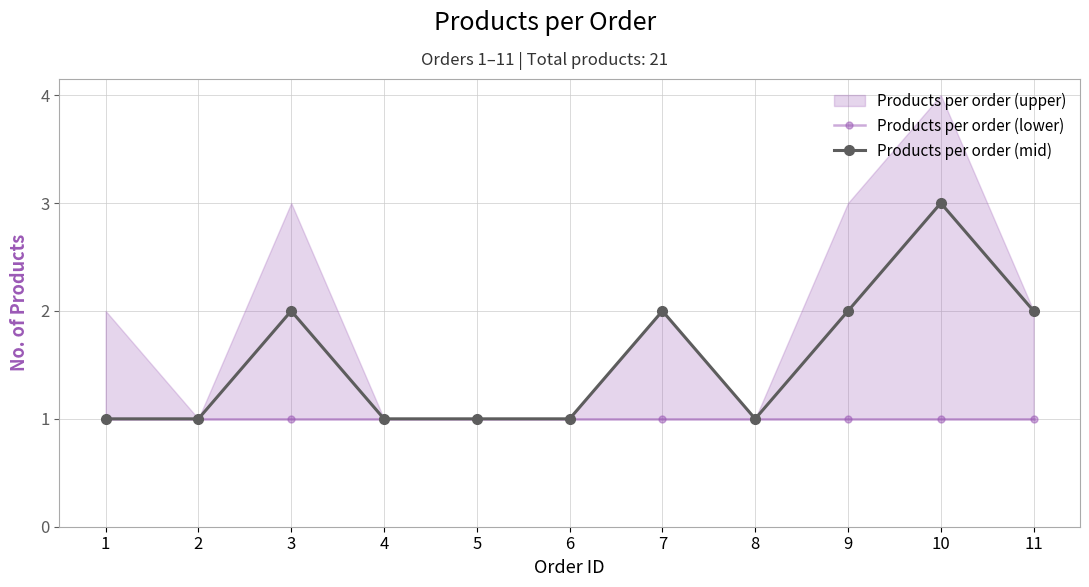

True or false: Products per order (lower) and Products per order (mid) cross at least once.

False